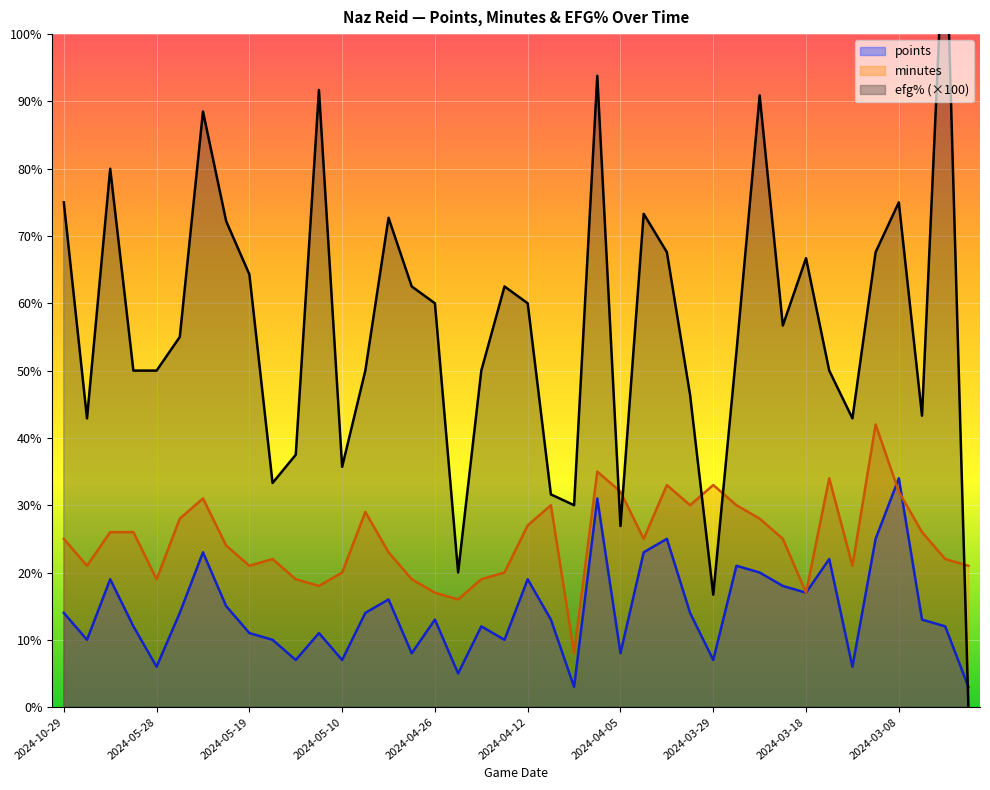

Reading left to right, what are all the values shown in this chart?

points: 14.0	10.0	19.0	12.0	6.0	14.0	23.0	15.0	11.0	10.0	7.0	11.0	7.0	14.0	16.0	8.0	13.0	5.0	12.0	10.0	19.0	13.0	3.0	31.0	8.0	23.0	25.0	14.0	7.0	21.0	20.0	18.0	17.0	22.0	6.0	25.0	34.0	13.0	12.0	3.0
minutes: 25.0	21.0	26.0	26.0	19.0	28.0	31.0	24.0	21.0	22.0	19.0	18.0	20.0	29.0	23.0	19.0	17.0	16.0	19.0	20.0	27.0	30.0	8.0	35.0	32.0	25.0	33.0	30.0	33.0	30.0	28.0	25.0	17.0	34.0	21.0	42.0	32.0	26.0	22.0	21.0
efg% (×100): 75.0	42.9	80.0	50.0	50.0	55.0	88.5	72.2	64.3	33.3	37.5	91.7	35.7	50.0	72.7	62.5	60.0	20.0	50.0	62.5	60.0	31.6	30.0	93.8	26.9	73.3	67.6	46.4	16.7	52.8	90.9	56.7	66.7	50.0	42.9	67.6	75.0	43.3	120.0	0.0